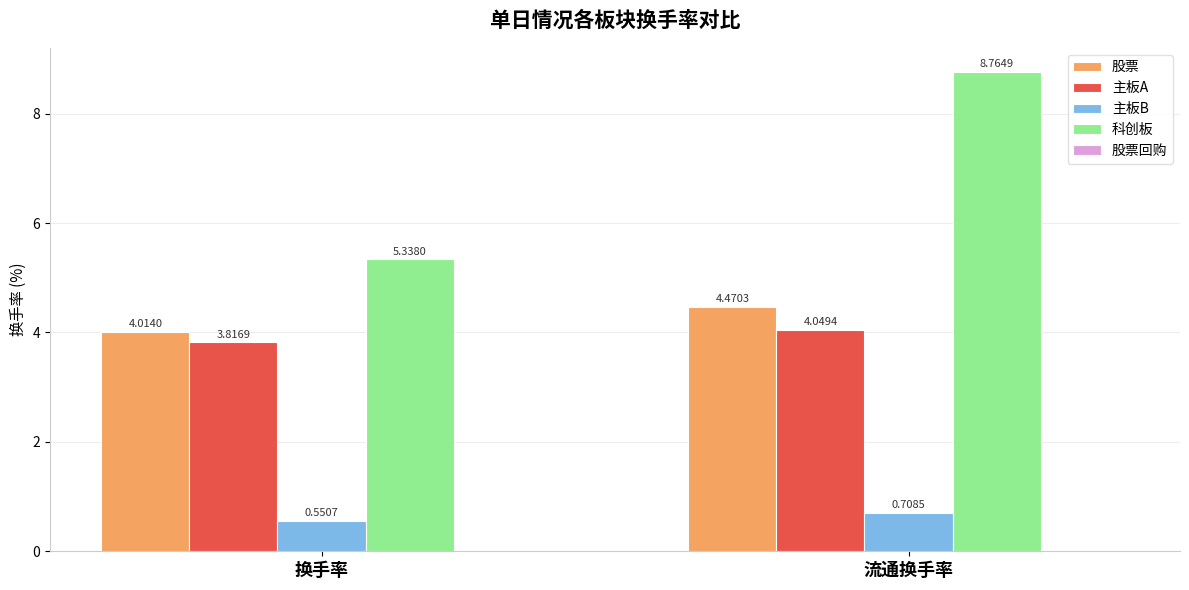

How many bars are there in total?

8